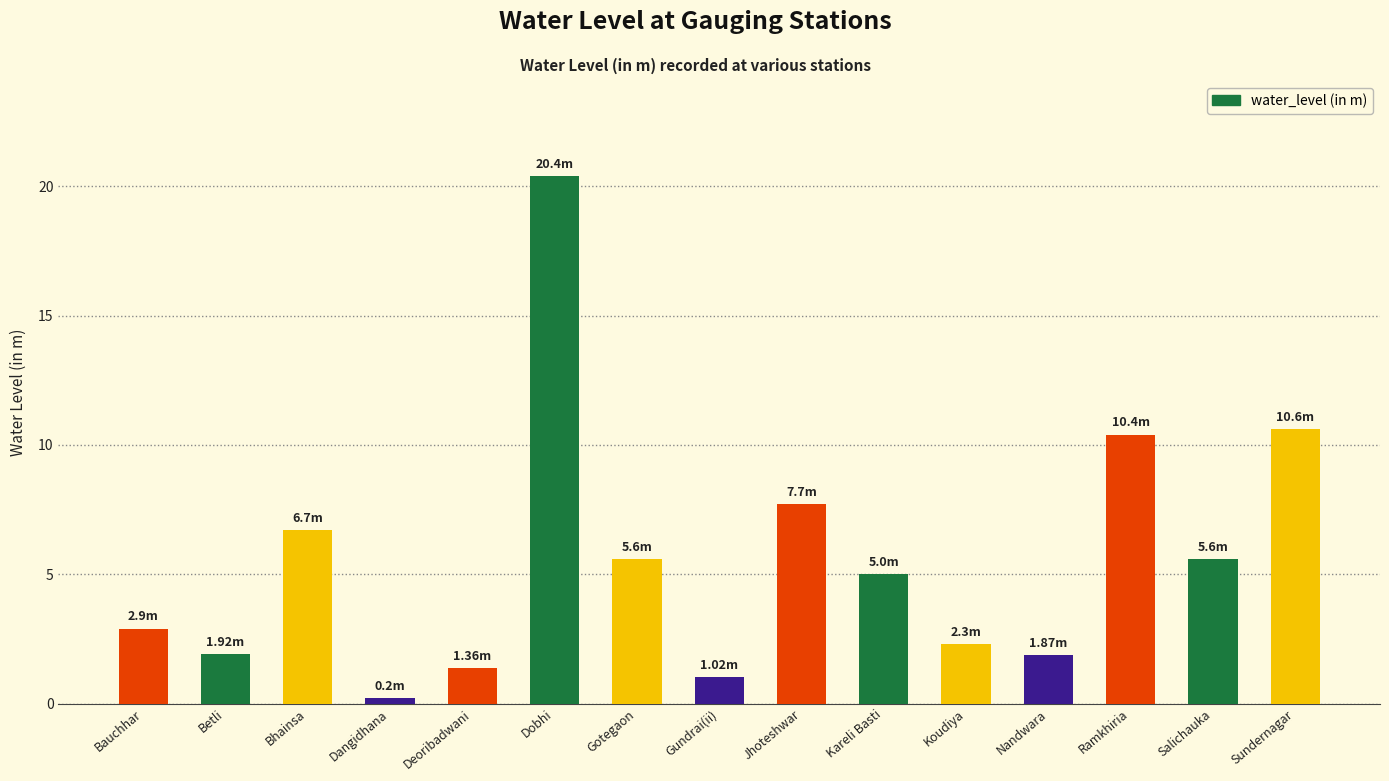

Where does the data first go above 5?

Bhainsa